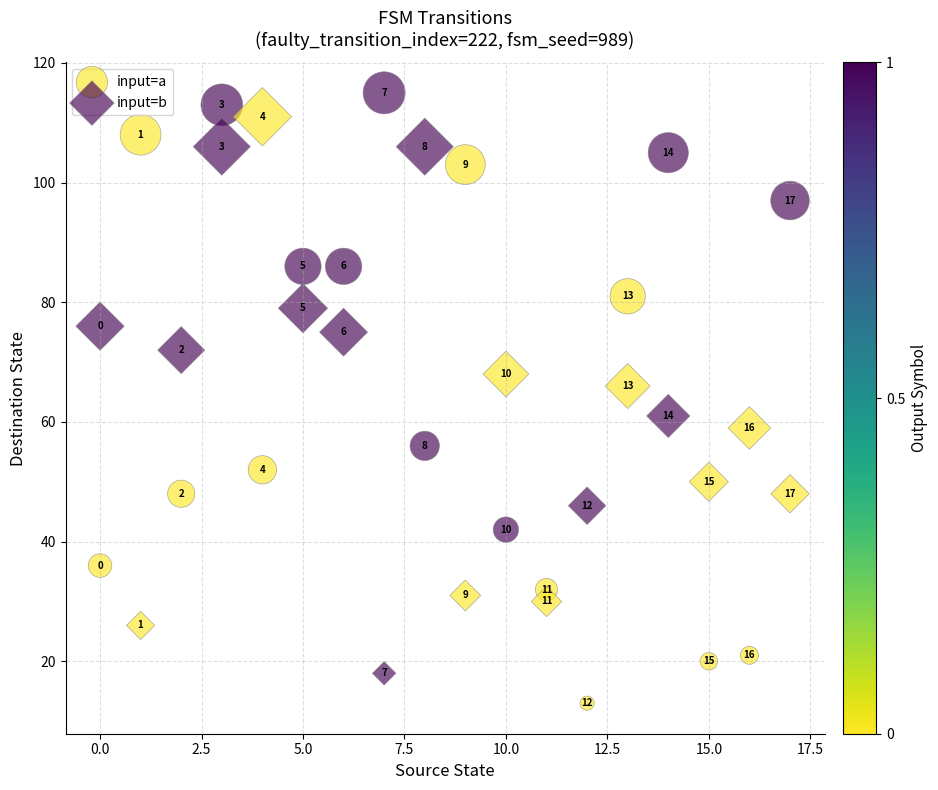

Which series reaches the maximum Y coordinate?

input=a